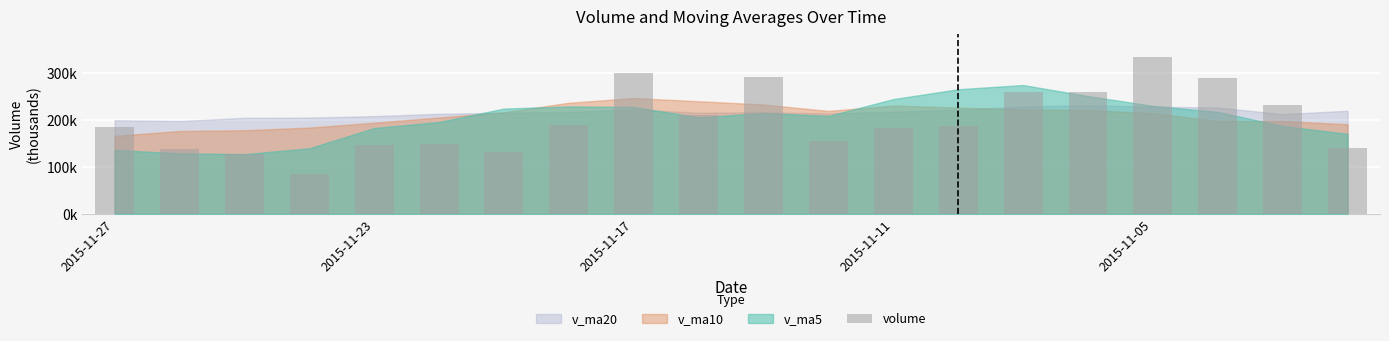

What is the average value?

199.4